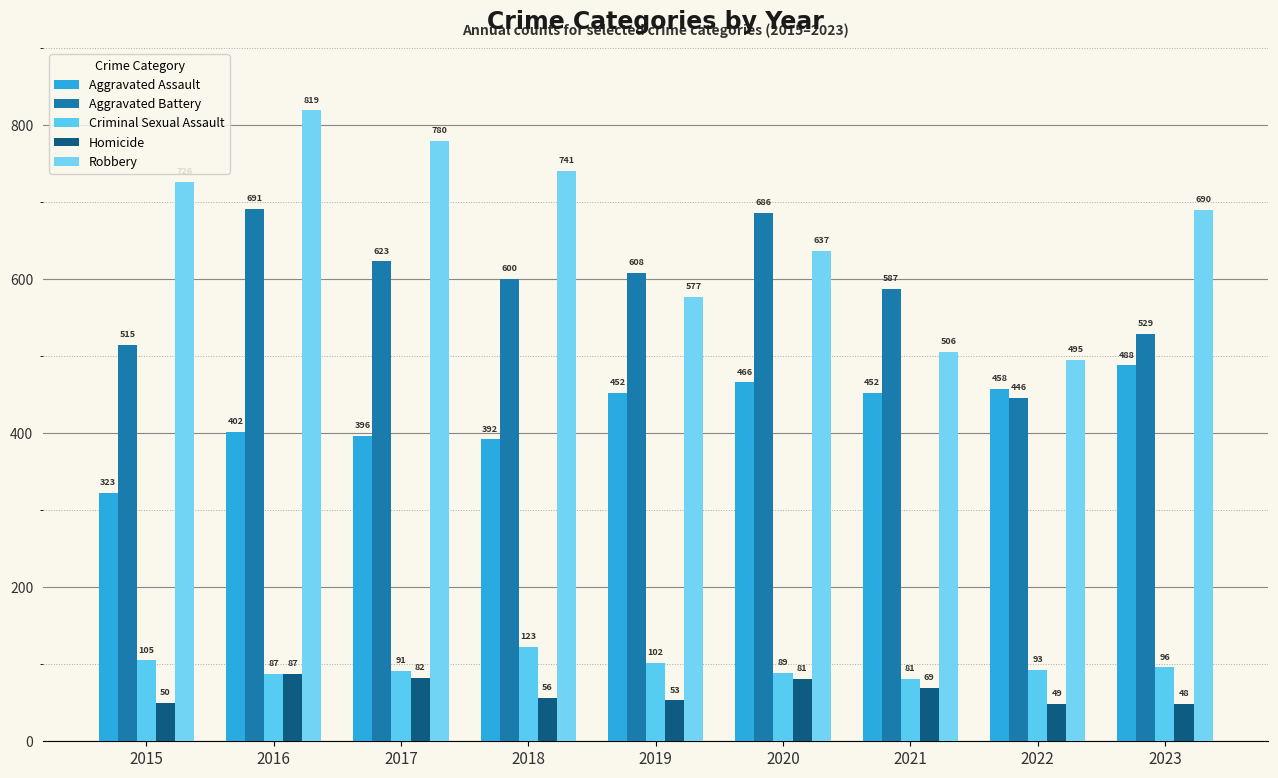

Which label corresponds to the largest value in the chart?

2016